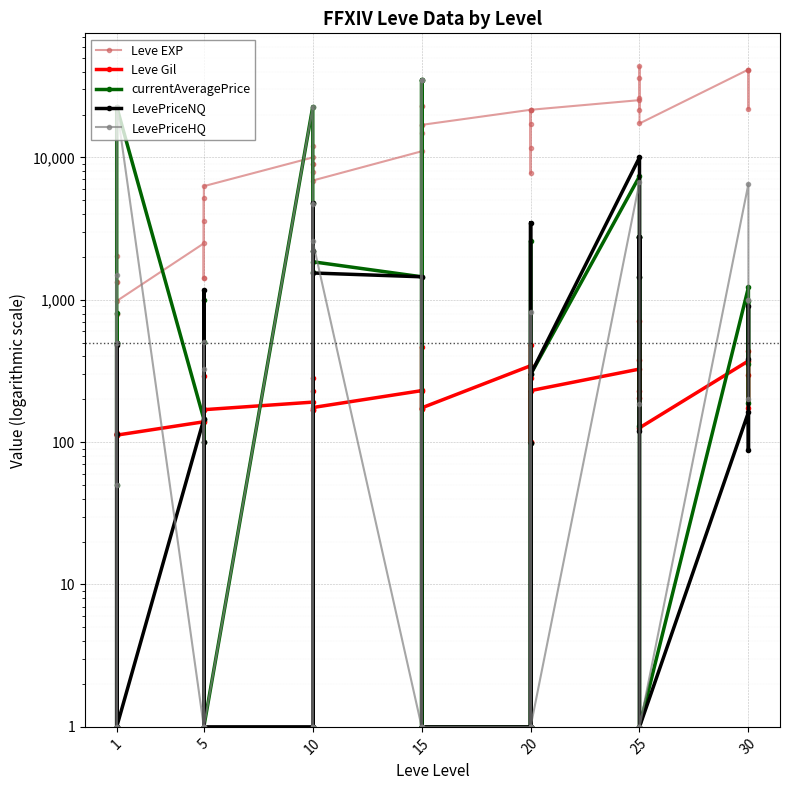

Reading left to right, extract all data points from this chart.

Leve EXP: 800	2040	1330	1330	800	980	2490	1420	5220	1420	3600	6280	9990	8930	12030	7880	8930	6880	11040	22790	14920	22790	16920	16920	21600	11560	17120	21600	7710	21600	25250	21650	26160	36390	43600	17310	41410	41410	21740	41410
Leve Gil: 113	114	114	115	112	112	139	169	293	140	170	169	191	169	230	168	284	175	230	468	172	234	170	174	344	101	485	281	101	230	326	229	203	379	715	126	372	296	175	440
currentAveragePrice: 495	1	496	807	50	22687	145	1003	1	100	507	1	22687	2209	1	1564	4800	1849	1450	35021	1	35021	1	1	1	1	2592	99	1	299	7363	130	2750	1450	2750	1	1220	189	975	355
LevePriceNQ: 485	1	496	114	1	1	145	1172	1	100	1	1	1	2209	1	1	4800	1542	1450	1	1	1	1	1	1	1	3476	99	1	299	10000	119	2750	1450	2750	1	162	88	900	381
LevePriceHQ: 500	1	1	1501	50	22687	1	324	1	1	507	1	22687	1	1	4694	1	2567	1	35021	1	35021	1	1	1	1	825	1	1	1	6704	185	1	1	1	1	6509	1000	1000	200